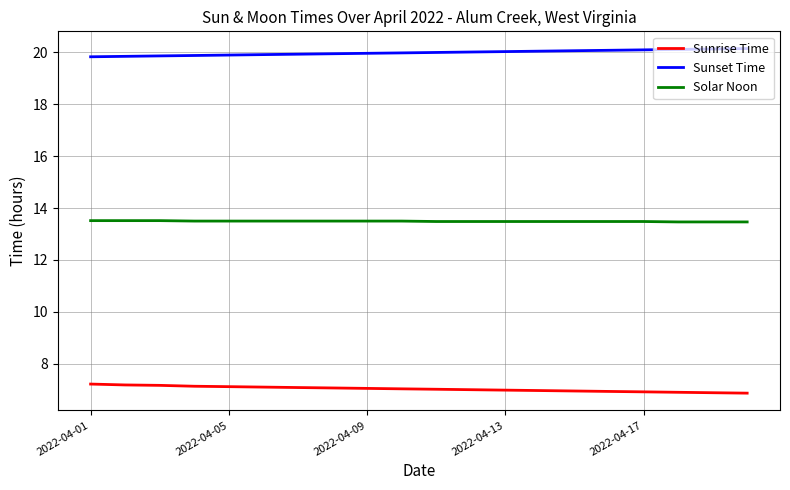

Which series has the largest total across all categories?

Sunset Time